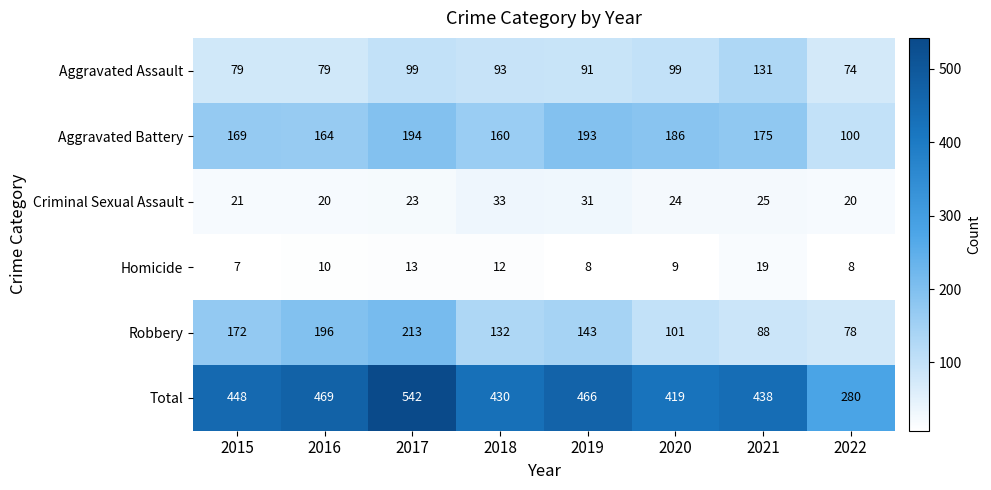

What is the sum of the Homicide values at 2019 and 2018?

20